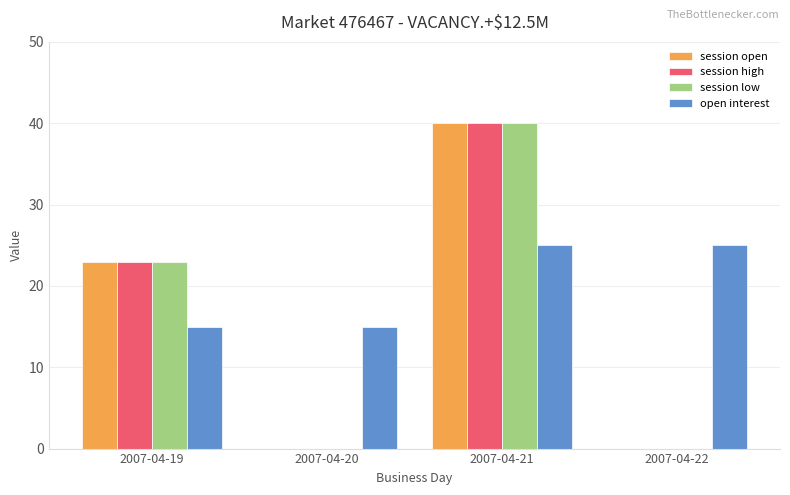

Is the value of session open at 2007-04-20 greater than the value of session high at 2007-04-21?

No